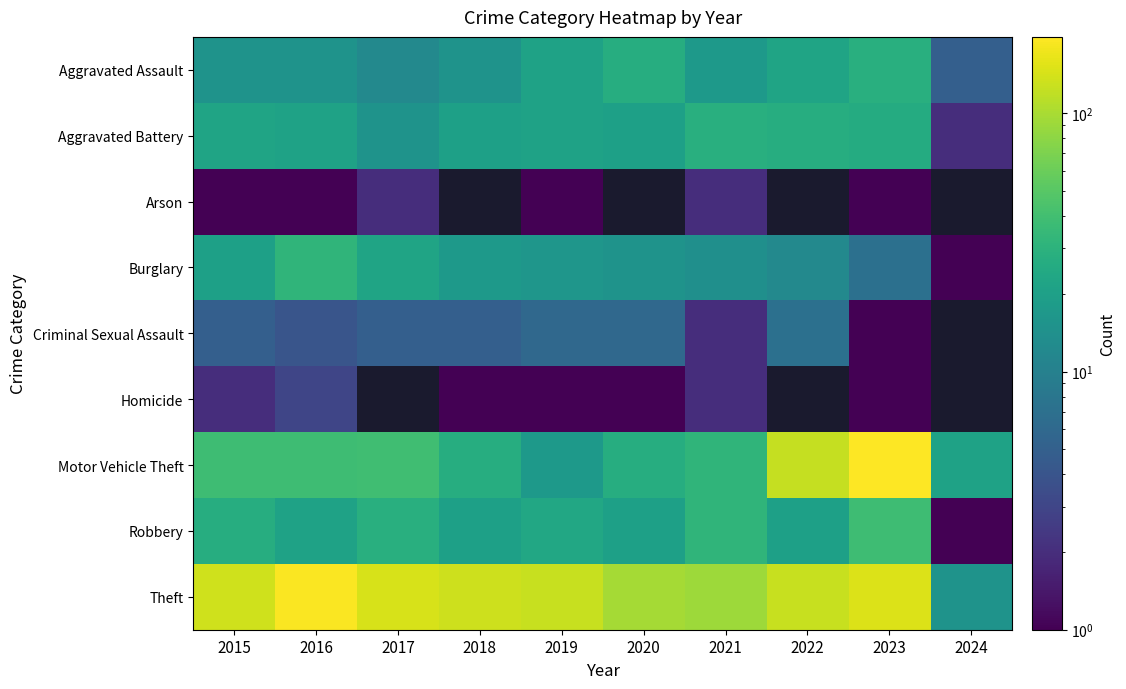

Which category has the lowest value across all series?

2015